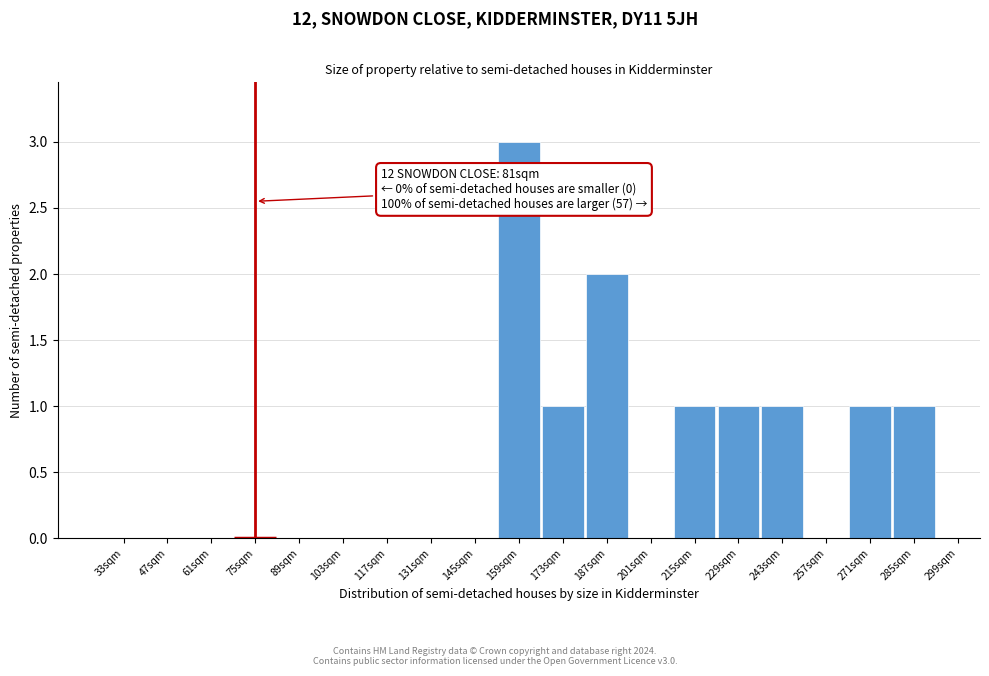

Reading left to right, extract all data points from this chart.

33sqm=0	47sqm=0	61sqm=0	75sqm=0	89sqm=0	103sqm=0	117sqm=0	131sqm=0	145sqm=0	159sqm=3	173sqm=1	187sqm=2	201sqm=0	215sqm=1	229sqm=1	243sqm=1	257sqm=0	271sqm=1	285sqm=1	299sqm=0